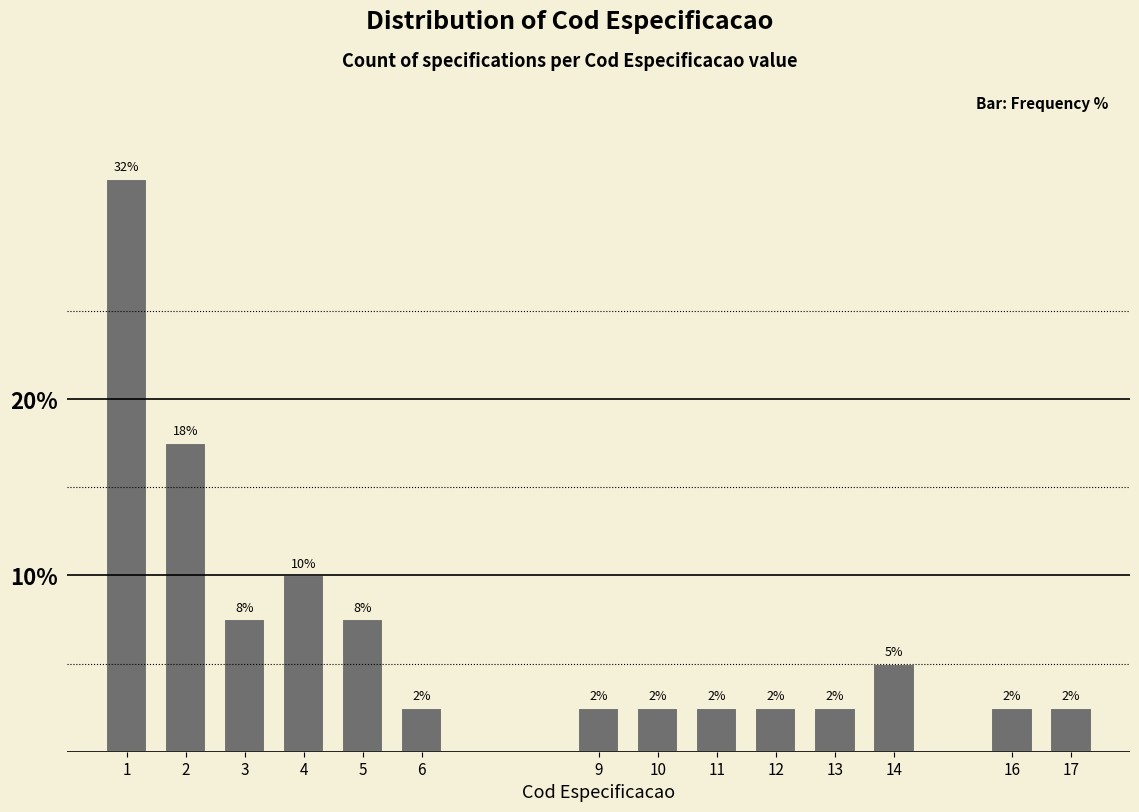

Are the bars horizontal?

No